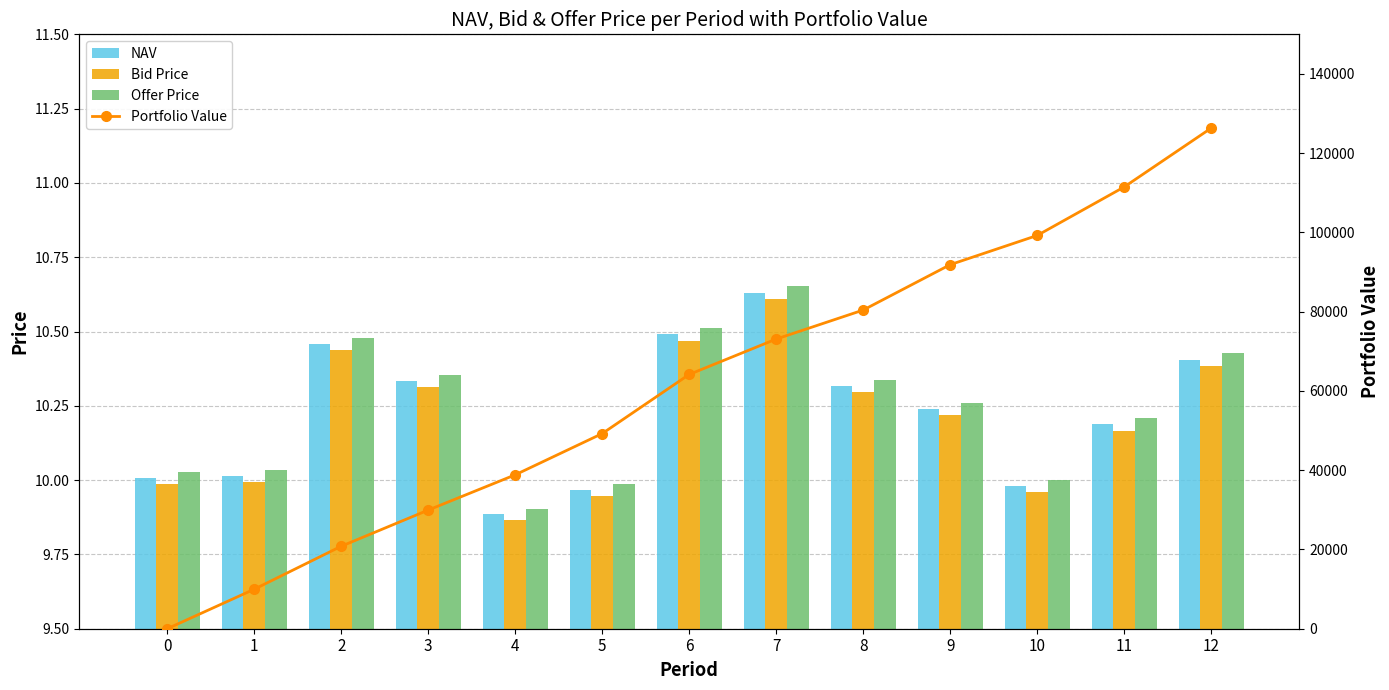

Are the bars horizontal?

No